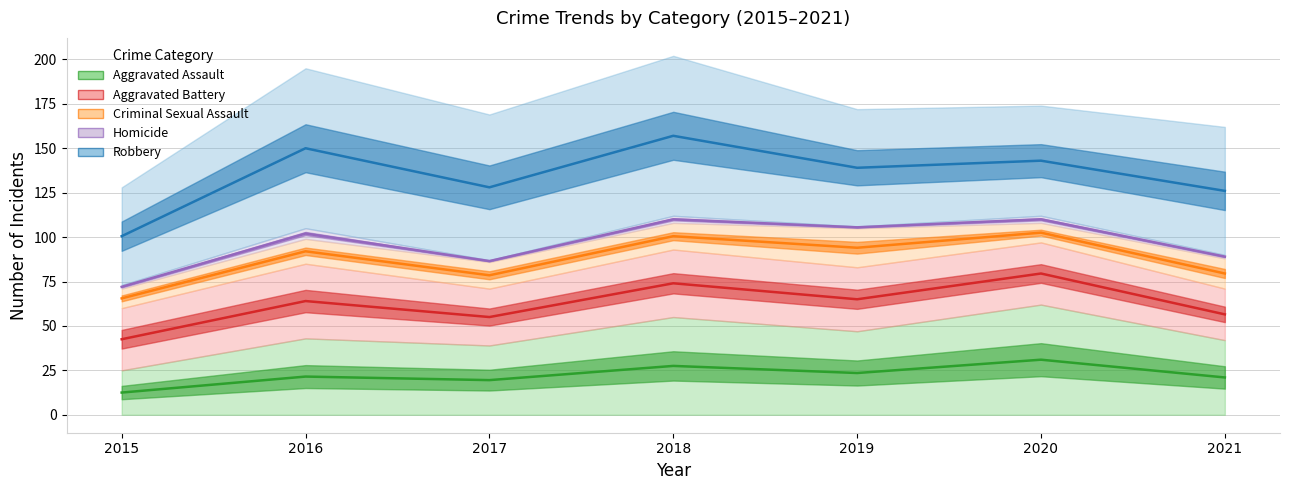

At which label does Aggravated Assault reach its minimum?

2015